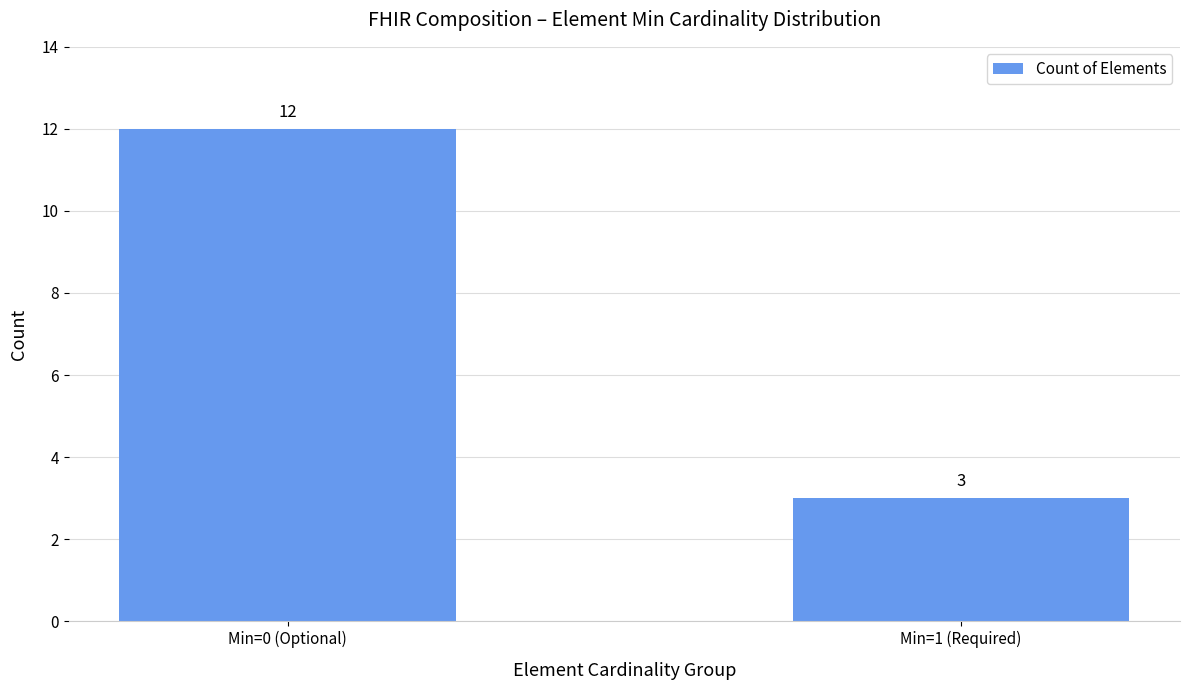

The value at Min=1 (Required) is 3. True or false?

True